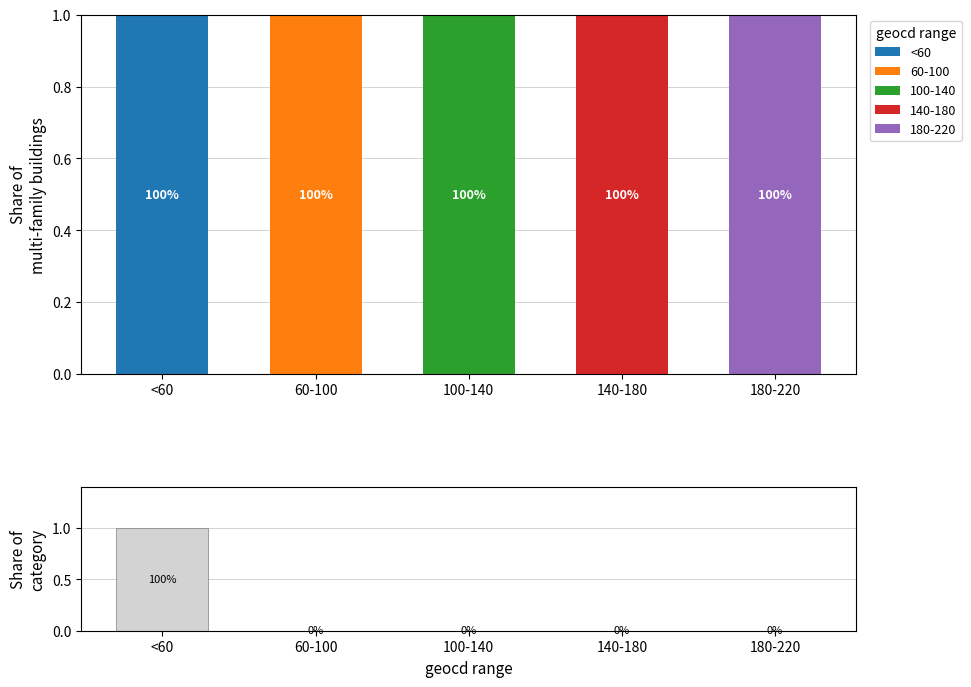

Is it true that <60 equals 1 at 180-220?

False